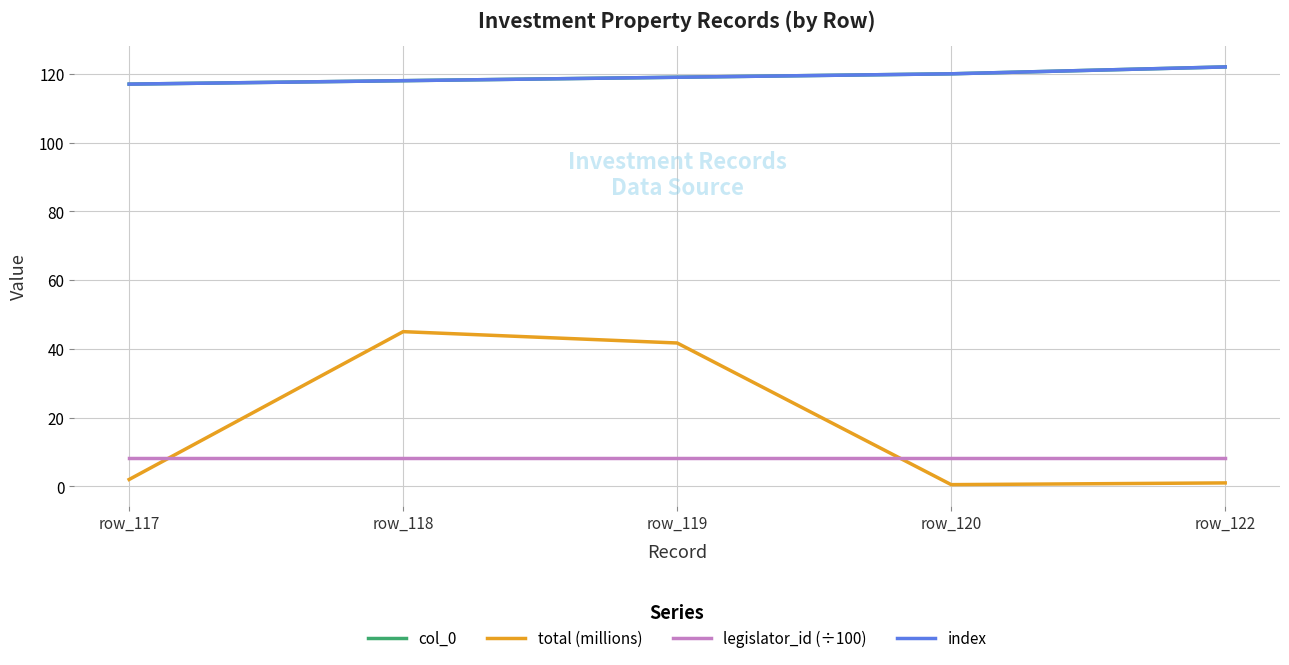

Is this an area chart (filled region under the line)?

No